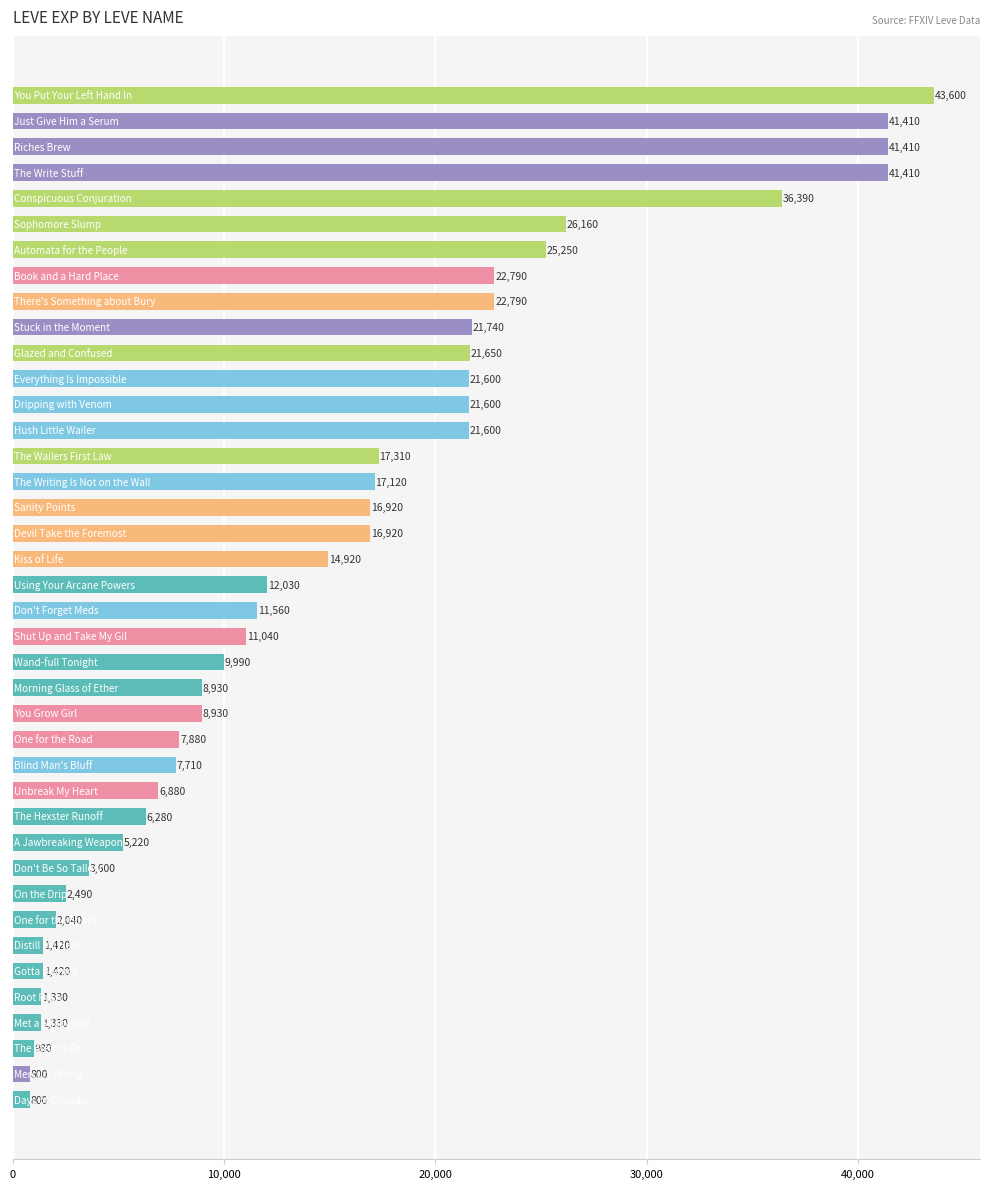

Reading top to bottom, transcribe all the data shown in this chart.

43600	41410	41410	41410	36390	26160	25250	22790	22790	21740	21650	21600	21600	21600	17310	17120	16920	16920	14920	12030	11560	11040	9990	8930	8930	7880	7710	6880	6280	5220	3600	2490	2040	1420	1420	1330	1330	980	800	800